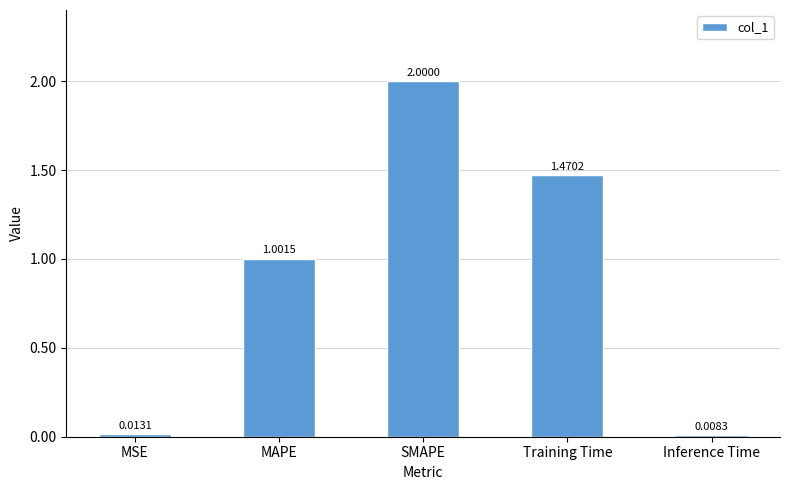

At which label is the value closest to 1?

MAPE